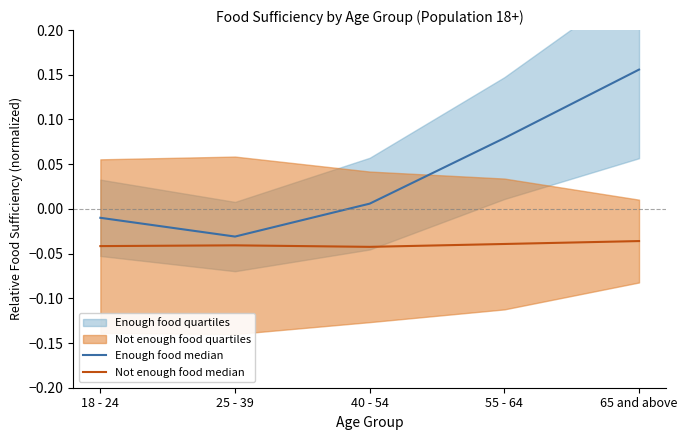

Reading left to right, what are all the values shown in this chart?

Enough food median: 18 - 24=-0.0	25 - 39=-0.0	40 - 54=0.0	55 - 64=0.1	65 and above=0.2
Not enough food median: 18 - 24=-0.0	25 - 39=-0.0	40 - 54=-0.0	55 - 64=-0.0	65 and above=-0.0